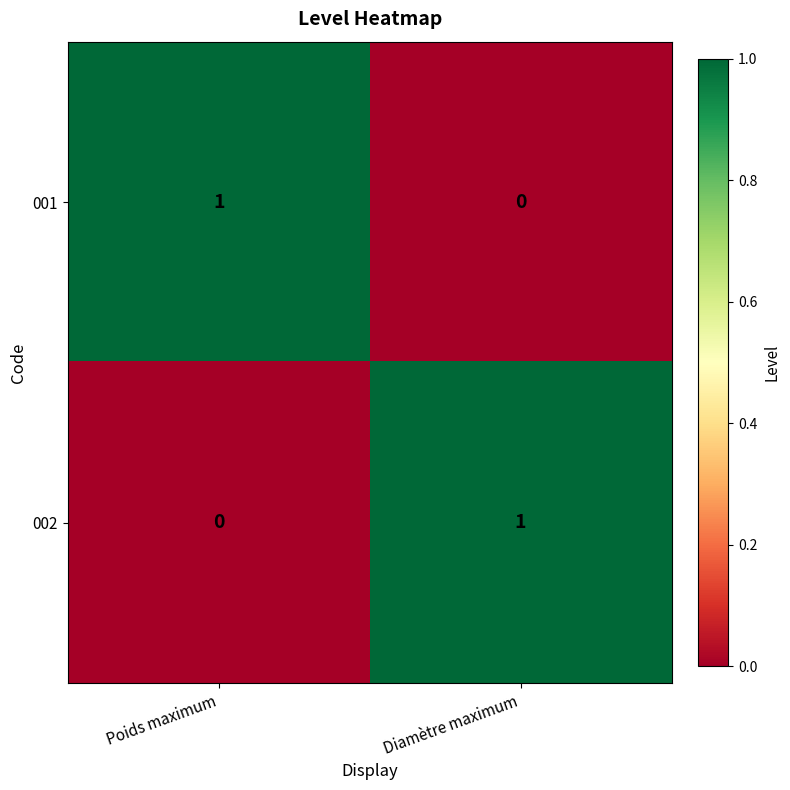

Is the value of 001 at Poids maximum greater than the value of 002 at Poids maximum?

Yes